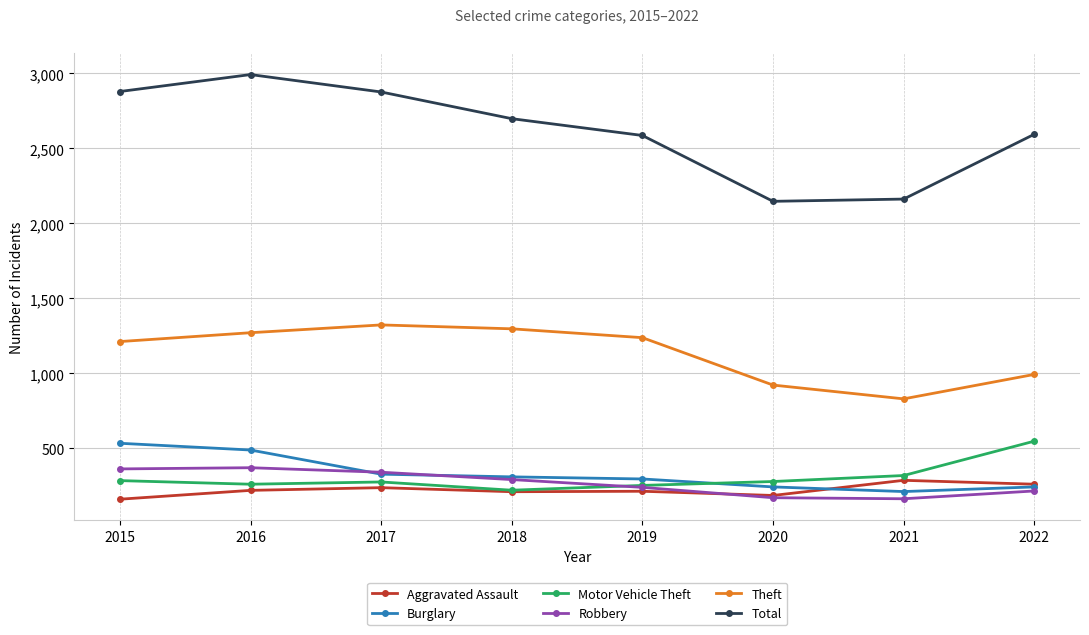

True or false: Aggravated Assault has more than 0 interior local peaks.

True